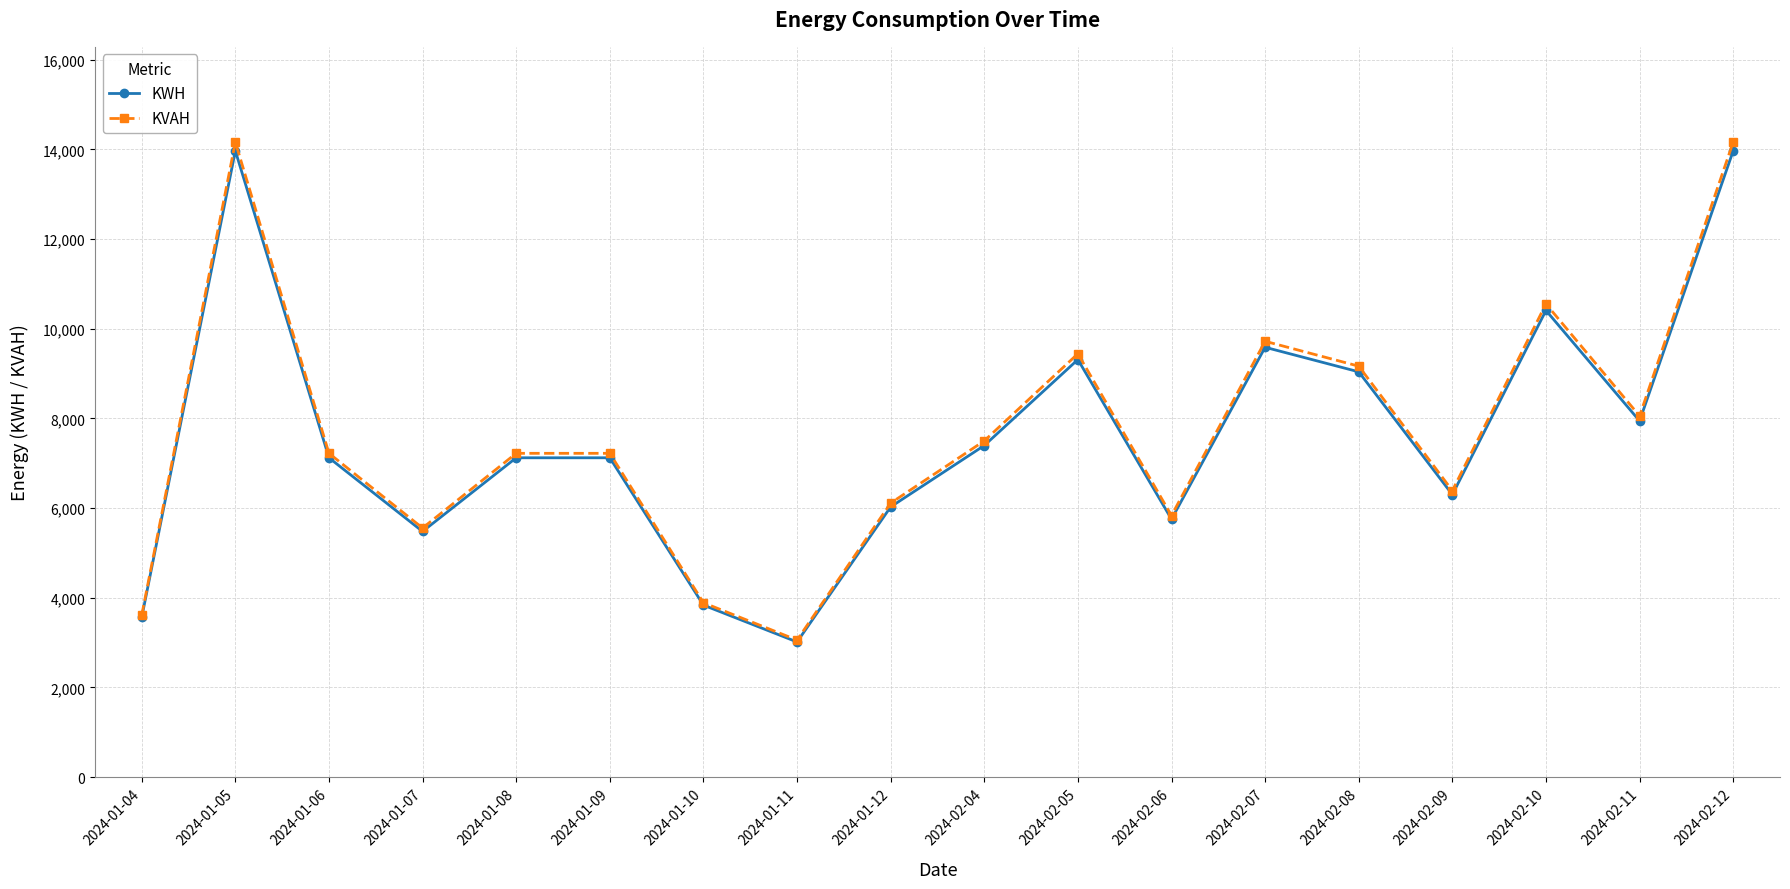

How many values in the KWH series exceed 7120?

11